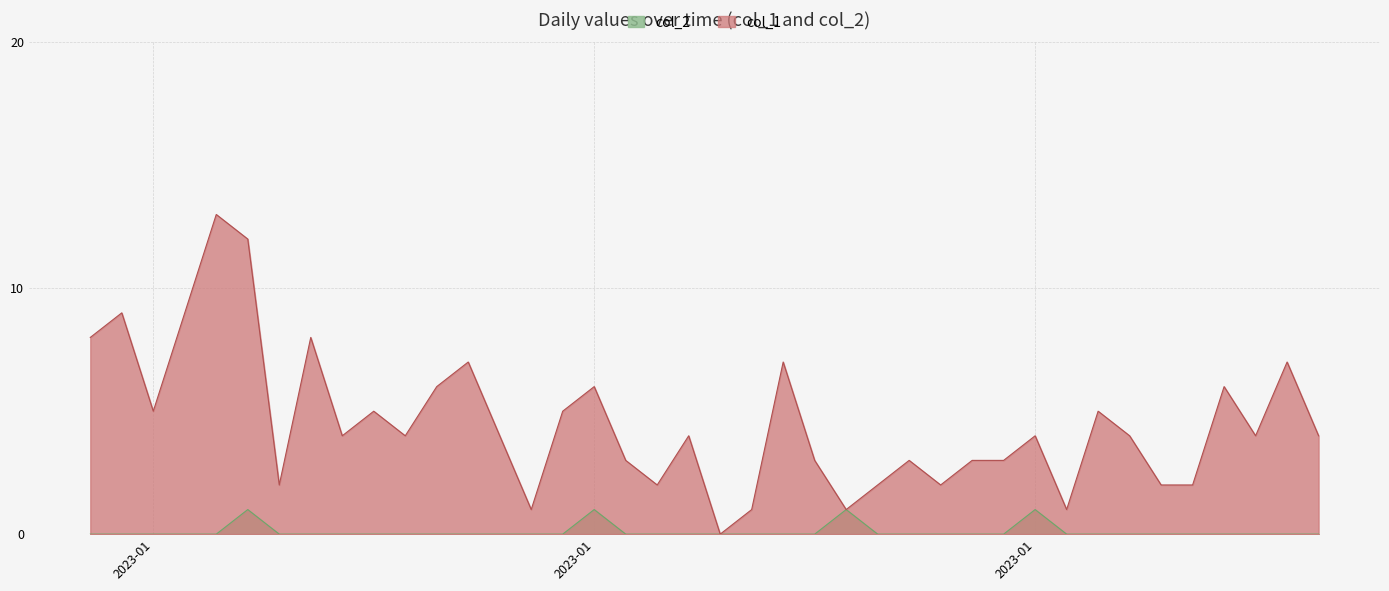

At which label does col_2 reach its peak?

2023-01-01